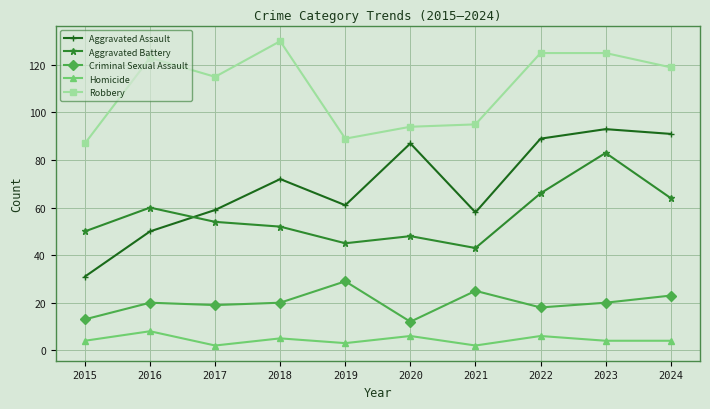

What are all the series names shown in the legend?

Aggravated Assault, Aggravated Battery, Criminal Sexual Assault, Homicide, Robbery